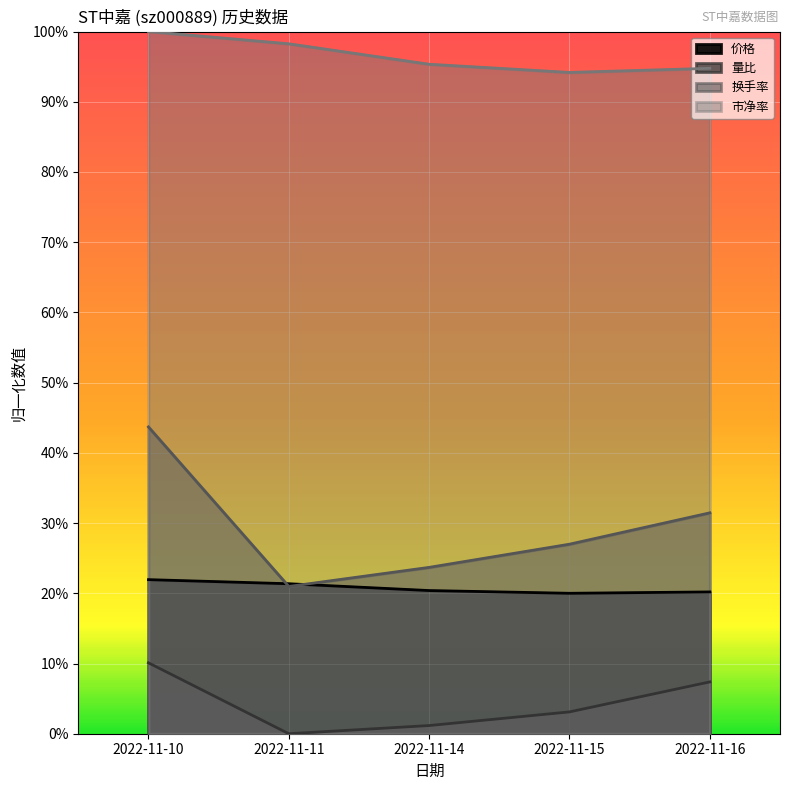

What is the total value across all series at 2022-11-11?

1.4